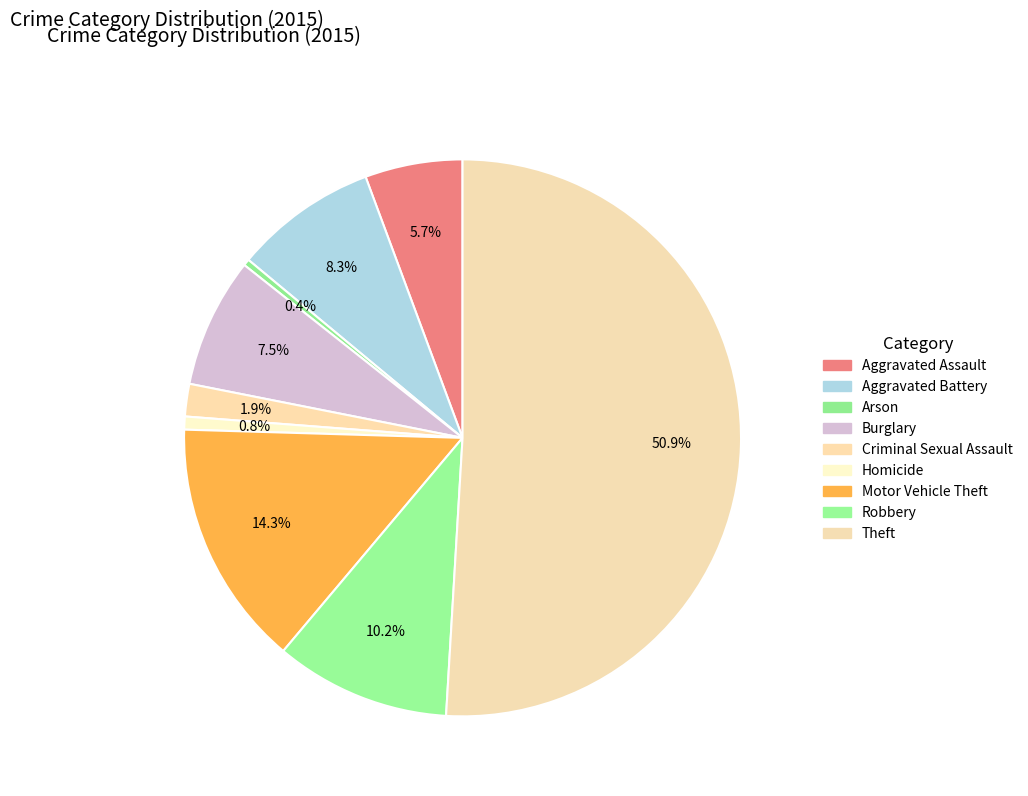

Rank the categories by value from highest to lowest.

Theft, Motor Vehicle Theft, Robbery, Aggravated Battery, Burglary, Aggravated Assault, Criminal Sexual Assault, Homicide, Arson